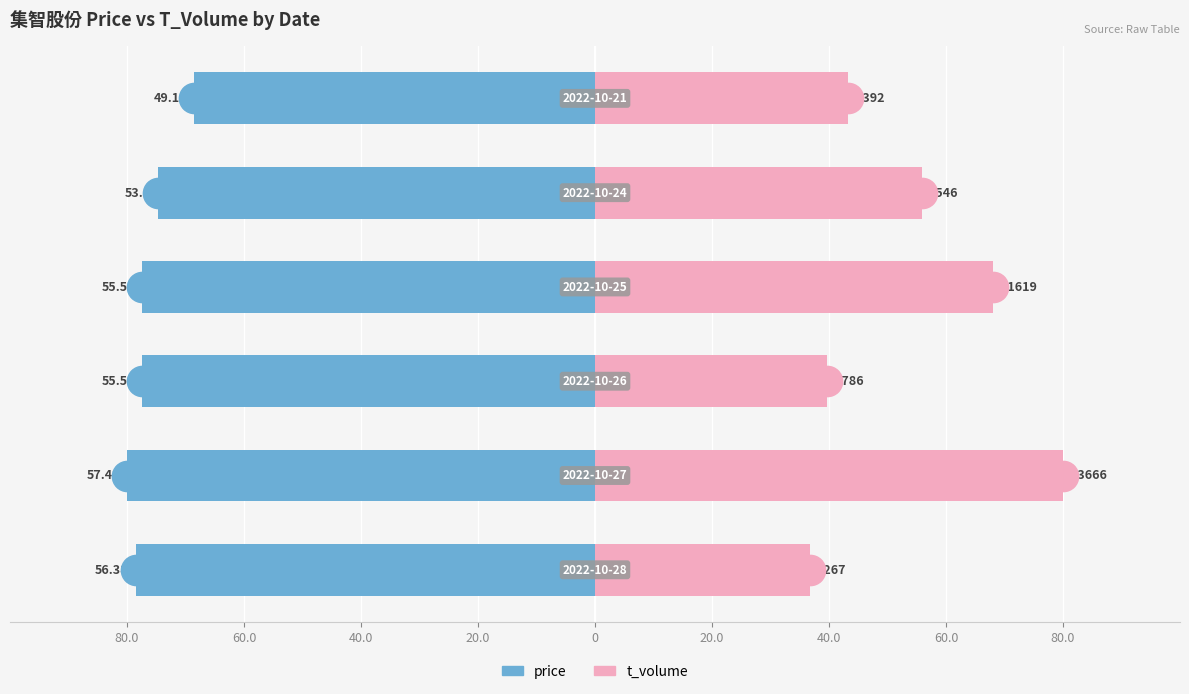

How many bars are there in total?

12